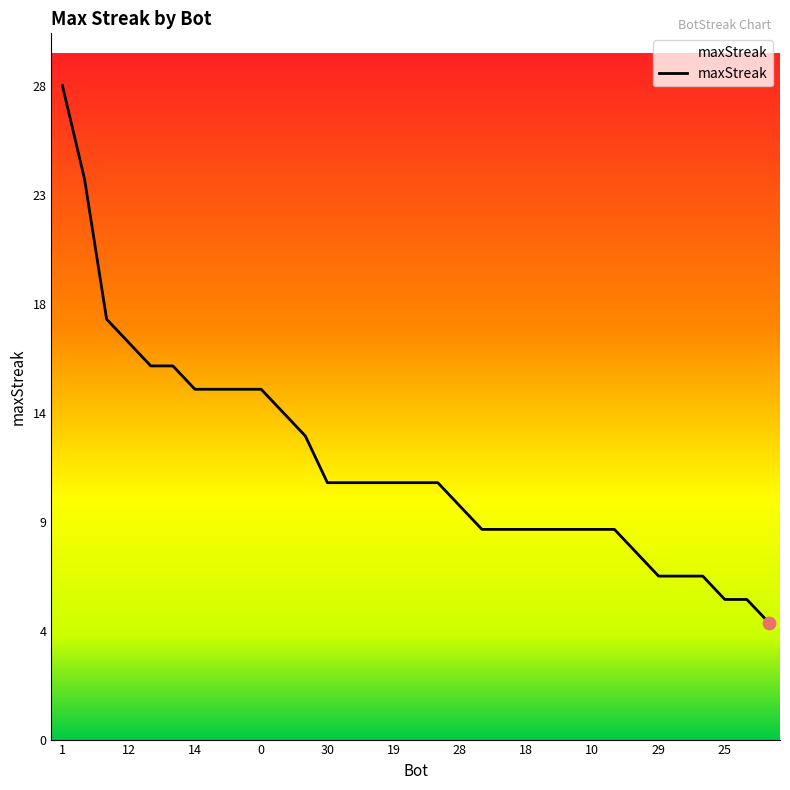

What is the ratio of the value at 12 to the value at 26?

1.4